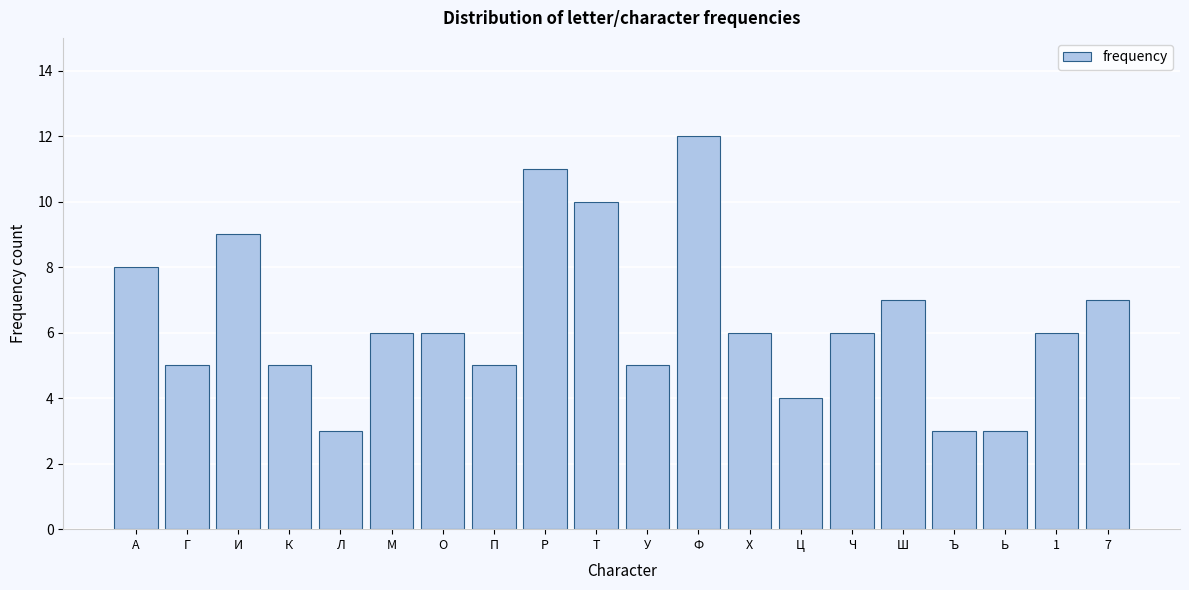

Reading left to right, transcribe all the data shown in this chart.

А=8	Г=5	И=9	К=5	Л=3	М=6	О=6	П=5	Р=11	Т=10	У=5	Ф=12	Х=6	Ц=4	Ч=6	Ш=7	Ъ=3	Ь=3	1=6	7=7